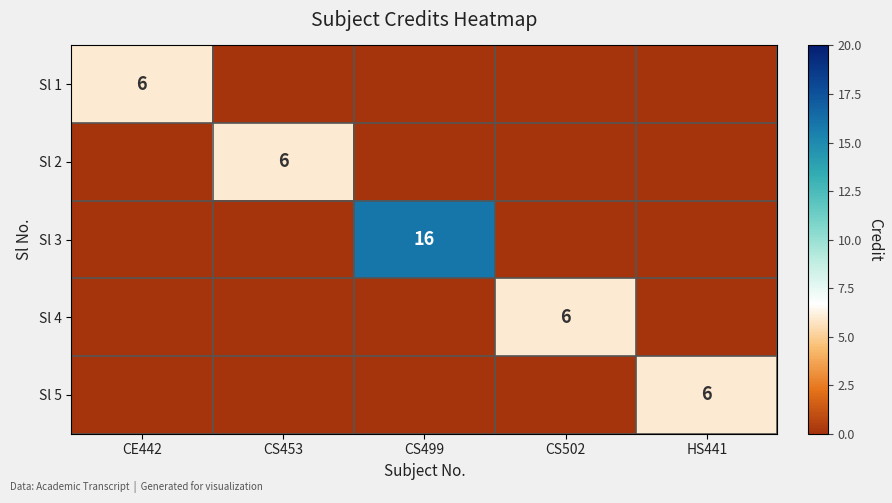

What is the greatest value displayed?

16